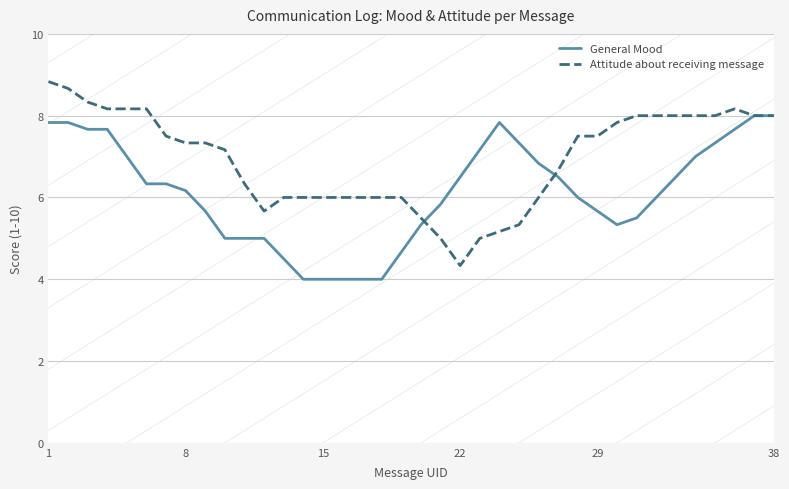

What is the difference between the maximum and minimum values in the General Mood series?

4.0